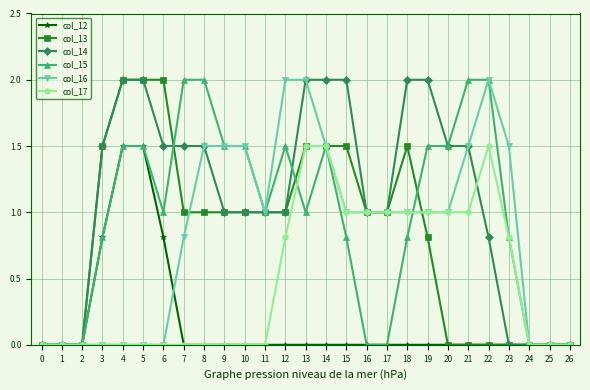

Is it true that col_14 equals 0.0 at 0?

True